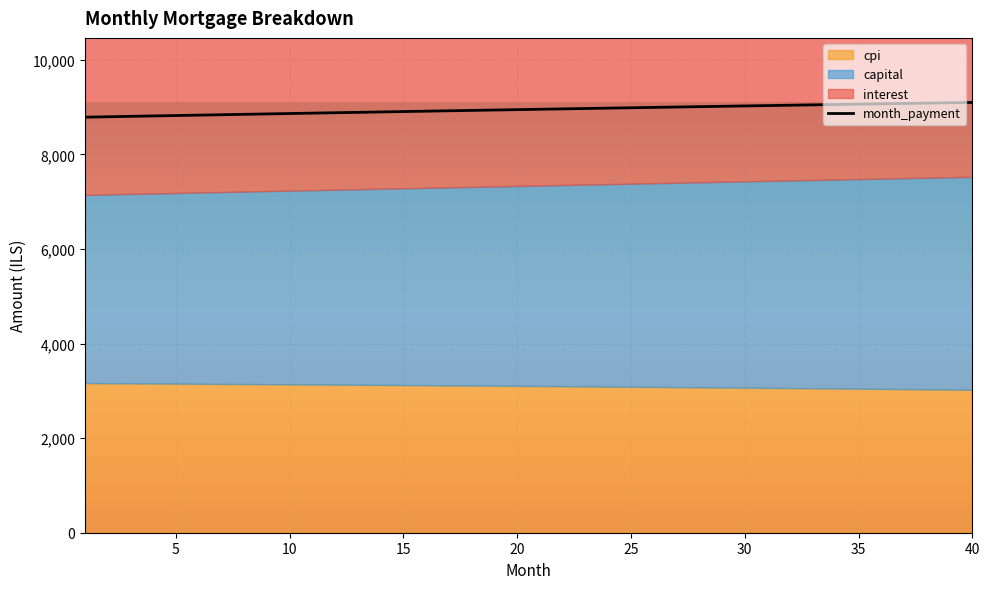

How many lines are shown in the chart?

1